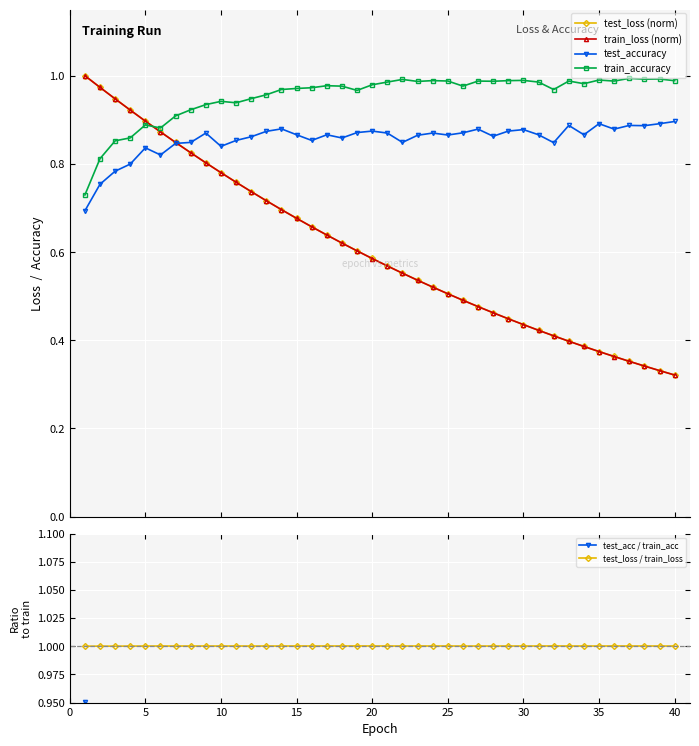

After their last crossing, which series has the higher values: test_acc / train_acc or test_loss (norm)?

test_acc / train_acc